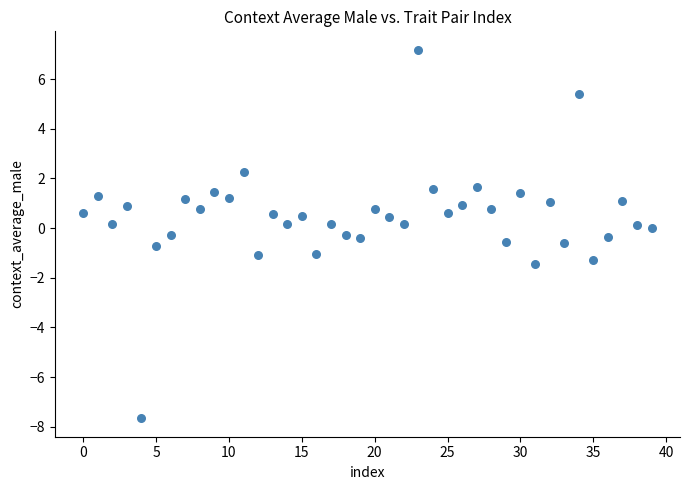

What is the range of Y values (max minus min)?

14.8